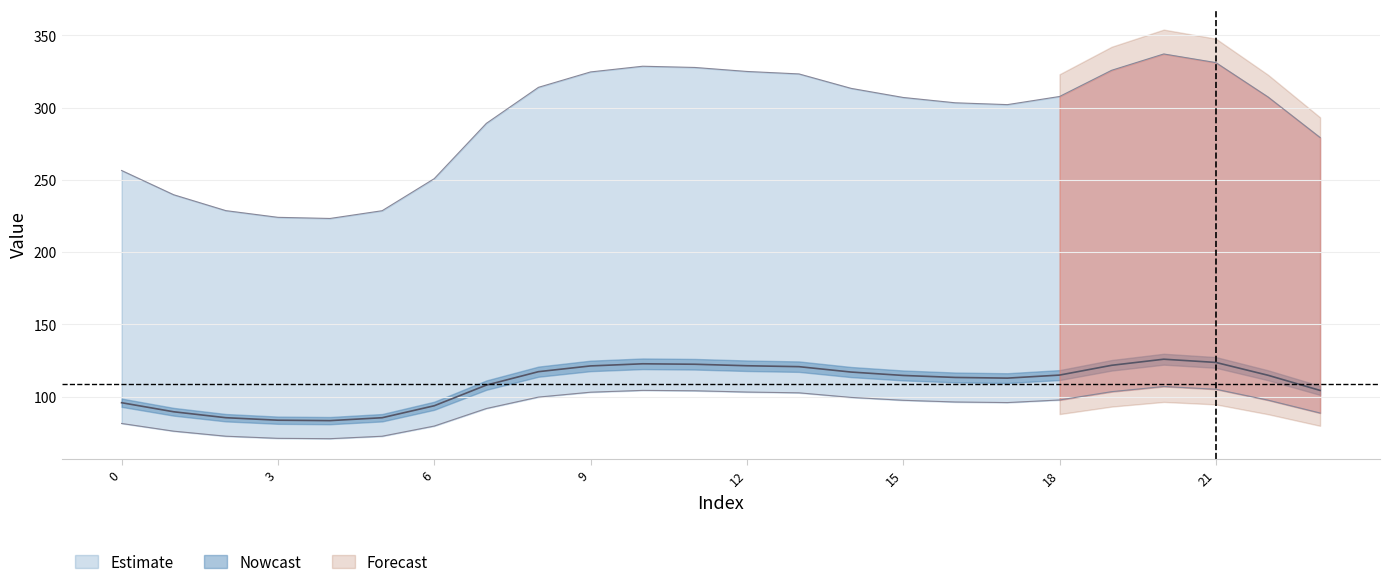

Reading left to right, what are all the values shown in this chart?

col_1: 0=81.4	1=76.1	2=72.6	3=71.1	4=70.9	5=72.6	6=79.6	7=91.7	8=99.7	9=103.0	10=104.3	11=104.0	12=103.2	13=102.6	14=99.4	15=97.4	16=96.3	17=95.9	18=97.7	19=103.4	20=107.0	21=105.1	22=97.6	23=88.6
col_2: 0=95.8	1=89.5	2=85.4	3=83.7	4=83.4	5=85.4	6=93.7	7=107.9	8=117.3	9=121.2	10=122.7	11=122.4	12=121.4	13=120.7	14=117.0	15=114.6	16=113.3	17=112.8	18=114.9	19=121.7	20=125.9	21=123.6	22=114.8	23=104.3
col_3: 0=256.5	1=239.7	2=228.7	3=224.1	4=223.3	5=228.7	6=250.9	7=289.1	8=314.1	9=324.7	10=328.7	11=327.8	12=325.1	13=323.3	14=313.4	15=307.1	16=303.4	17=302.1	18=307.7	19=325.9	20=337.2	21=331.2	22=307.4	23=279.3